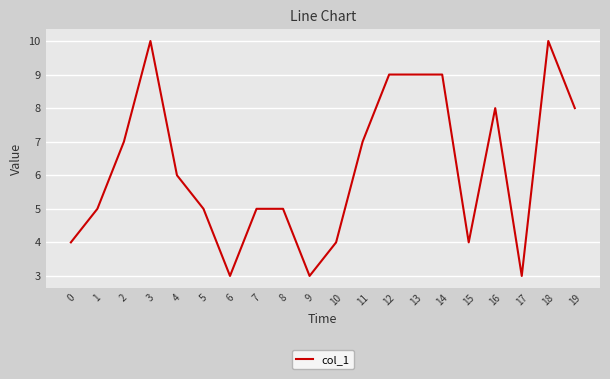

What is the sum of all values?

124